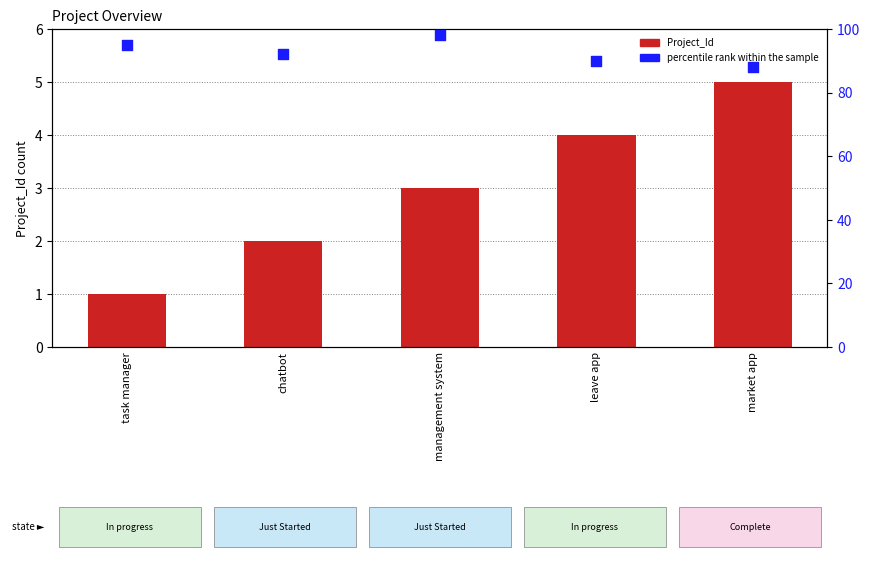

At how many categories does at least one series exceed 61?

5